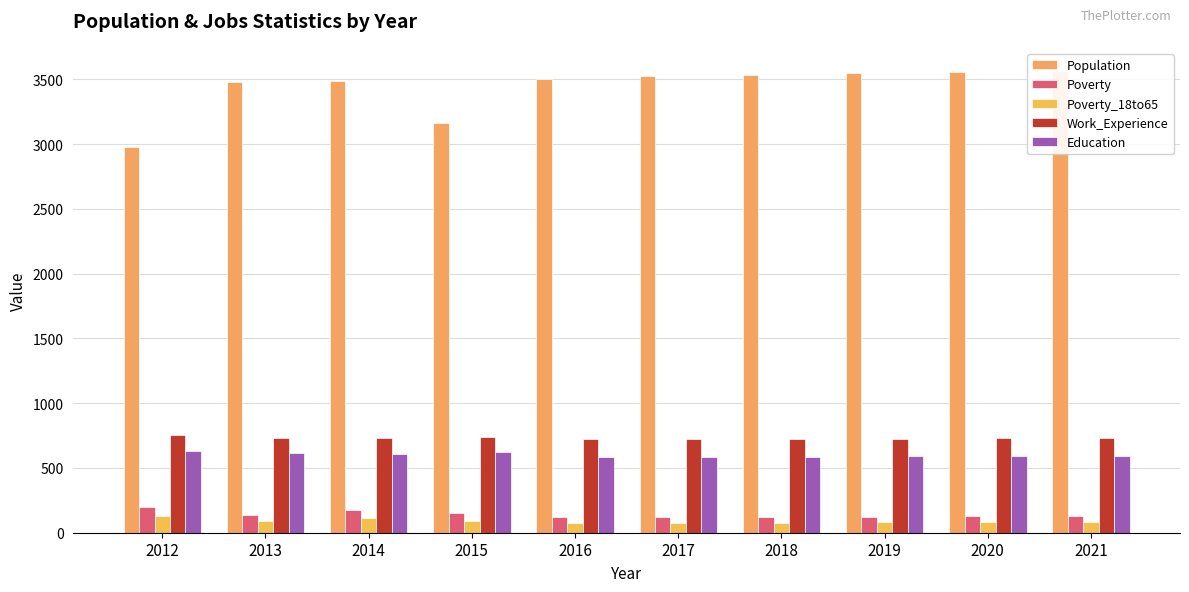

Which series changed the most between 2019 and 2021?

Population